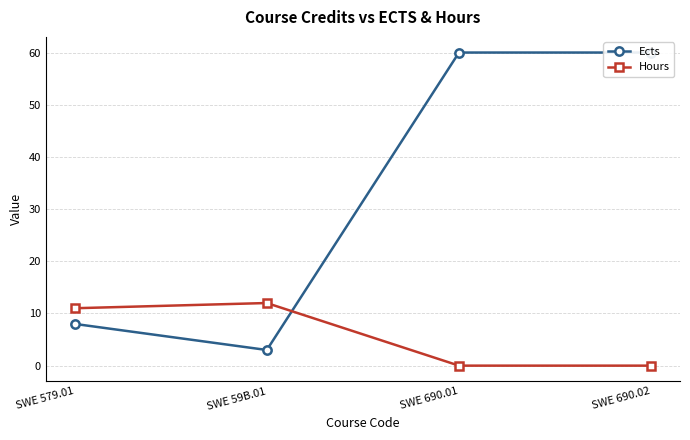

Where is Ects nearest to the value 31?

SWE 579.01